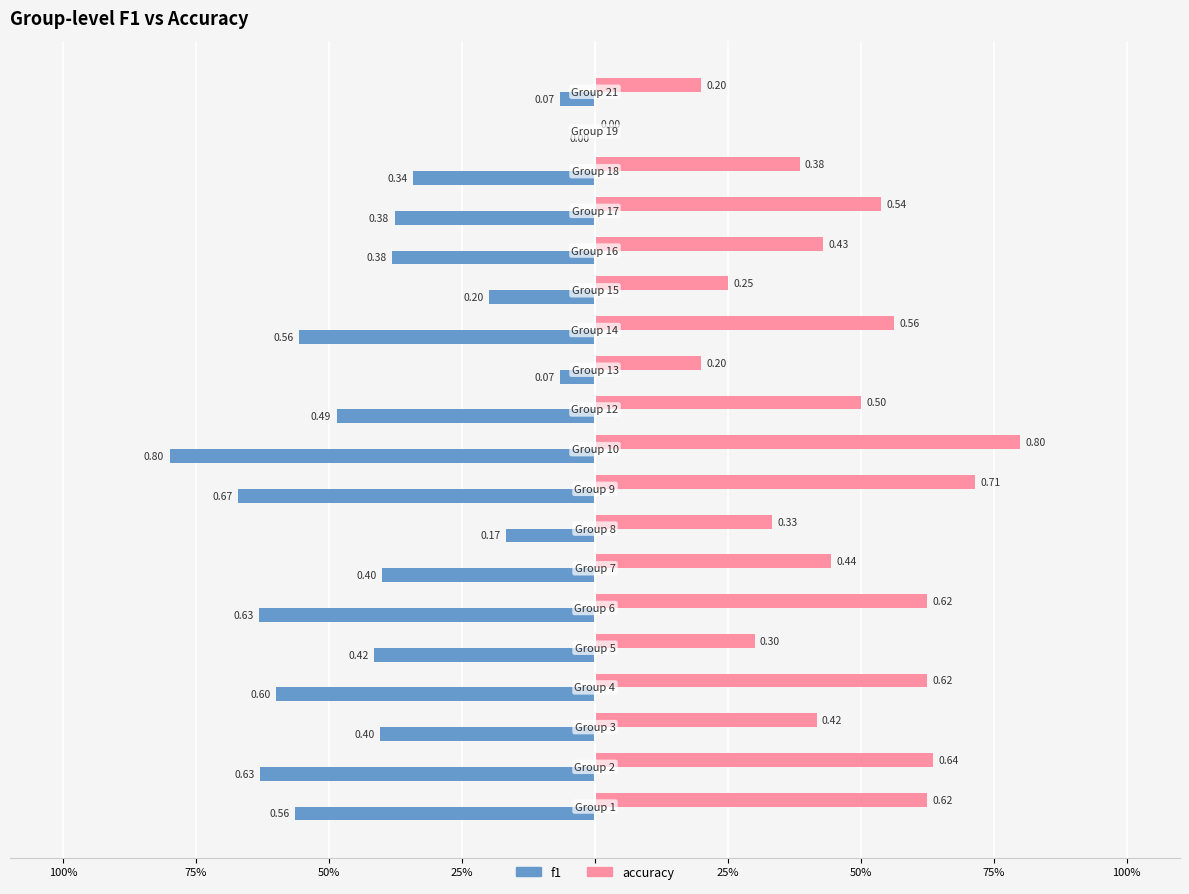

What are all the series names shown in the legend?

f1, accuracy